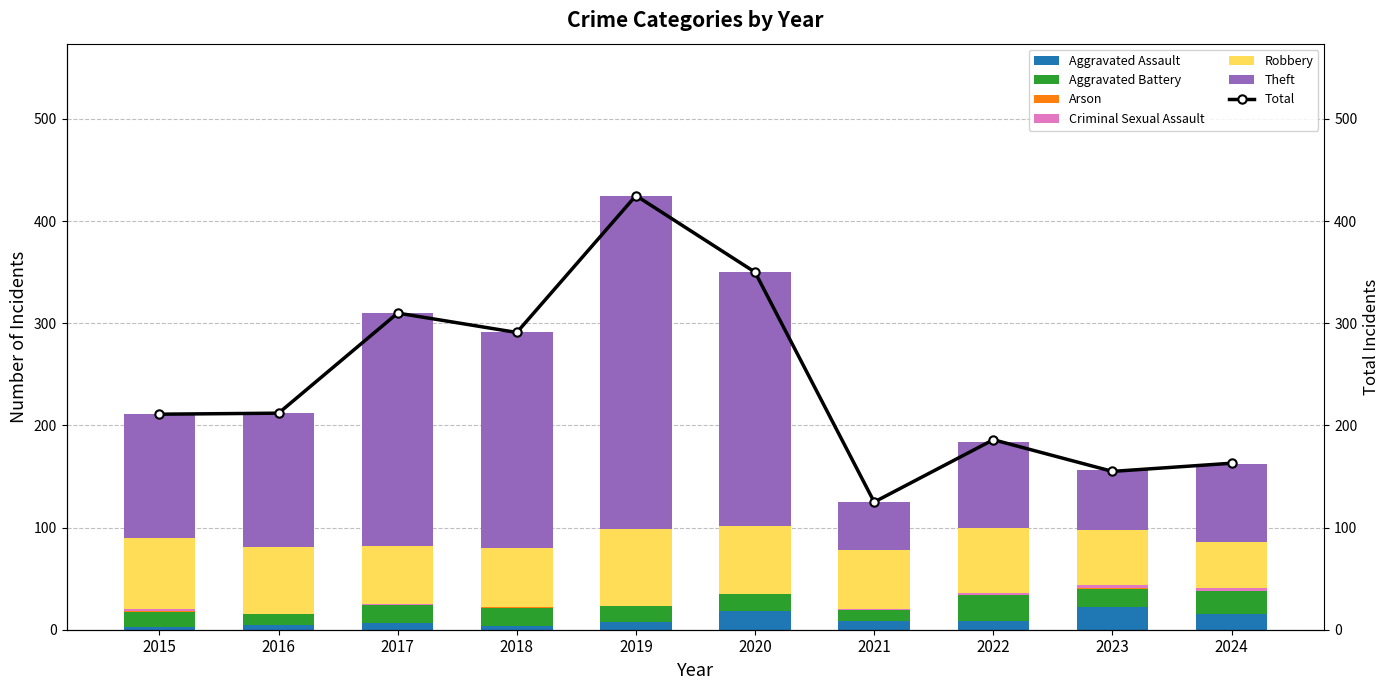

The Aggravated Assault series shows 15 at 2024. True or false?

True